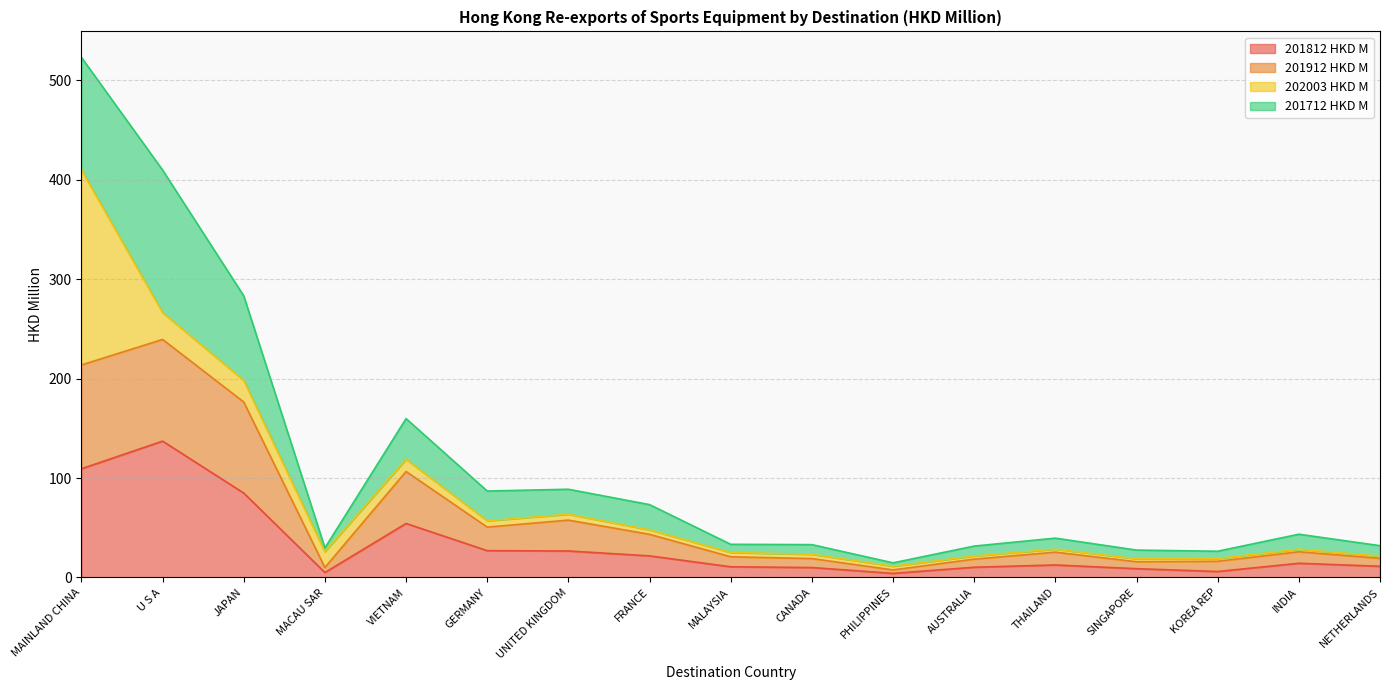

What is the maximum value for 201812 HKD M?

137.1